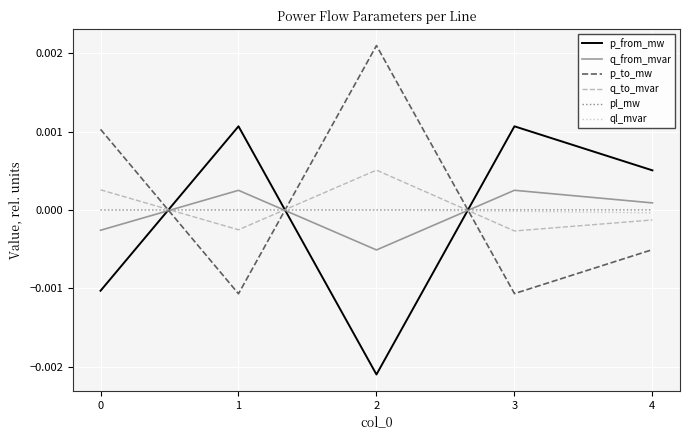

At how many categories does at least one series exceed 0?

5